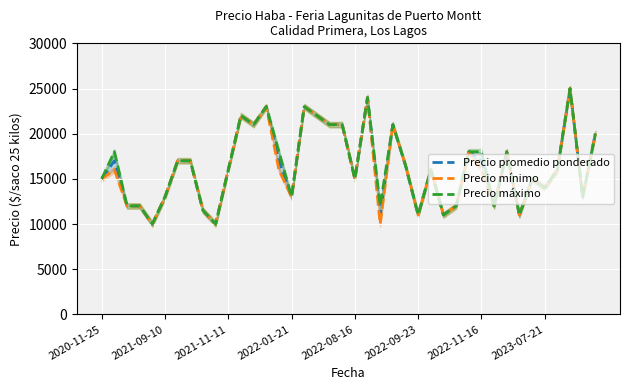

What is the highest value of the Precio promedio ponderado series?

25000